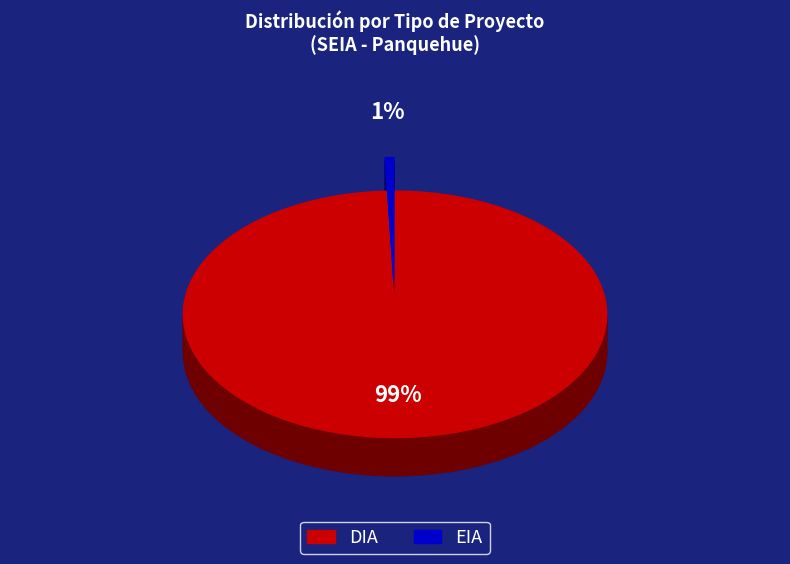

Rank the categories by value from lowest to highest.

EIA, DIA